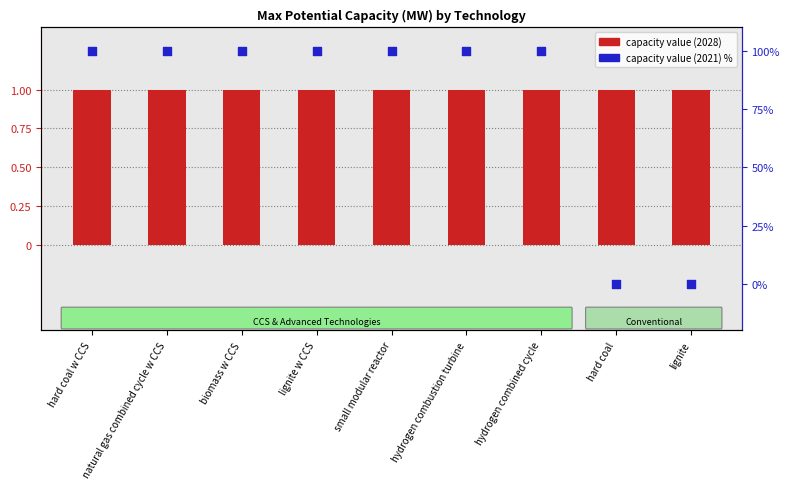

Which series has the widest spread of Y values?

max potential capacity (2021) %